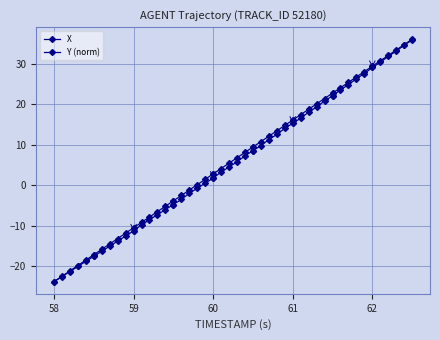

Is it true that X equals -5.9 at 58?

False